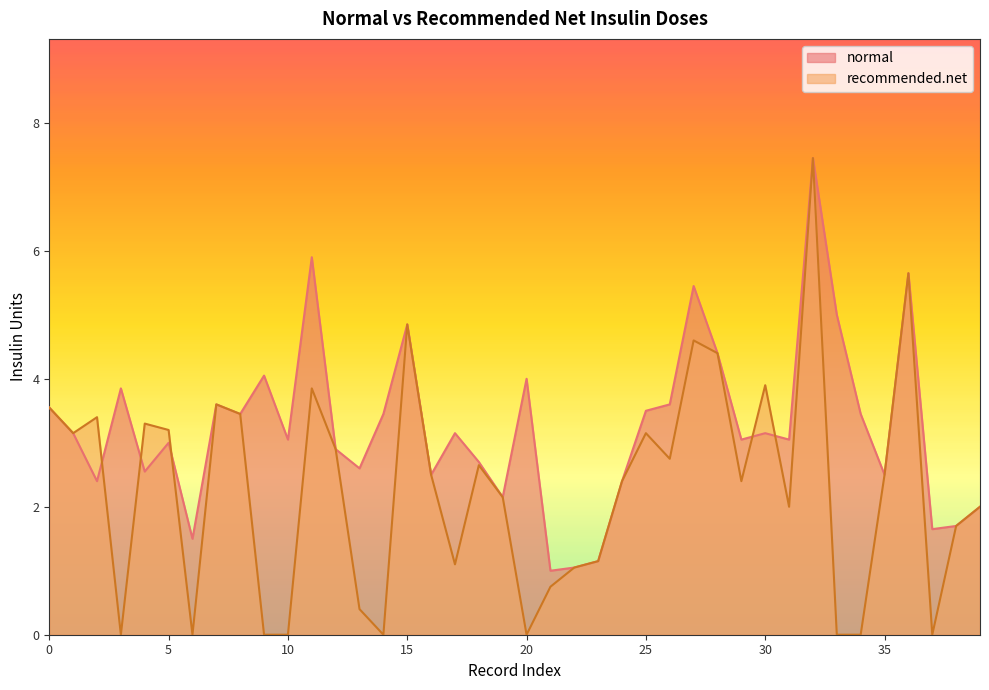

Reading left to right, extract all data points from this chart.

normal: 3.5	3.1	2.4	3.9	2.5	3.0	1.5	3.6	3.5	4.0	3.0	5.9	2.9	2.6	3.5	4.8	2.5	3.1	2.7	2.1	4.0	1.0	1.1	1.1	2.4	3.5	3.6	5.5	4.4	3.0	3.1	3.0	7.5	5.0	3.5	2.5	5.7	1.6	1.7	2.0
recommended.net: 3.5	3.1	3.4	0.0	3.3	3.2	0.0	3.6	3.5	0.0	0.0	3.9	2.9	0.4	0.0	4.8	2.5	1.1	2.6	2.1	0.0	0.8	1.1	1.1	2.4	3.1	2.8	4.6	4.4	2.4	3.9	2.0	7.5	0.0	0.0	2.5	5.7	0.0	1.7	2.0